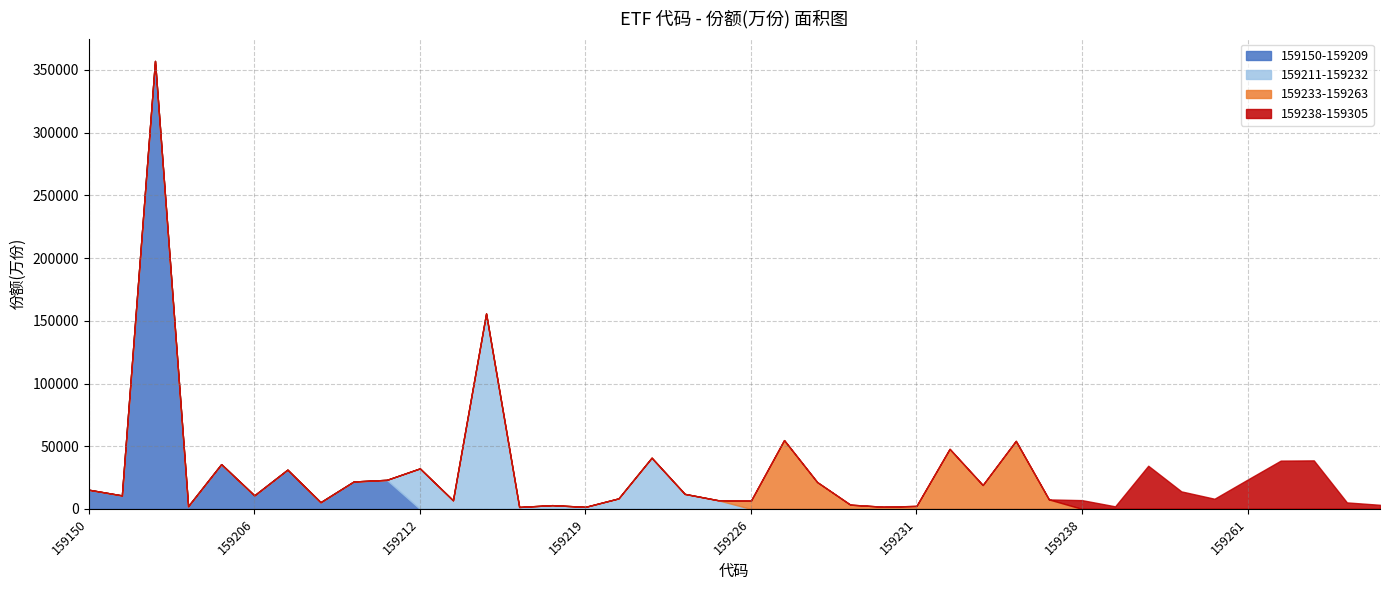

Is it true that 159150-159209 equals 176668 at 159261?

False